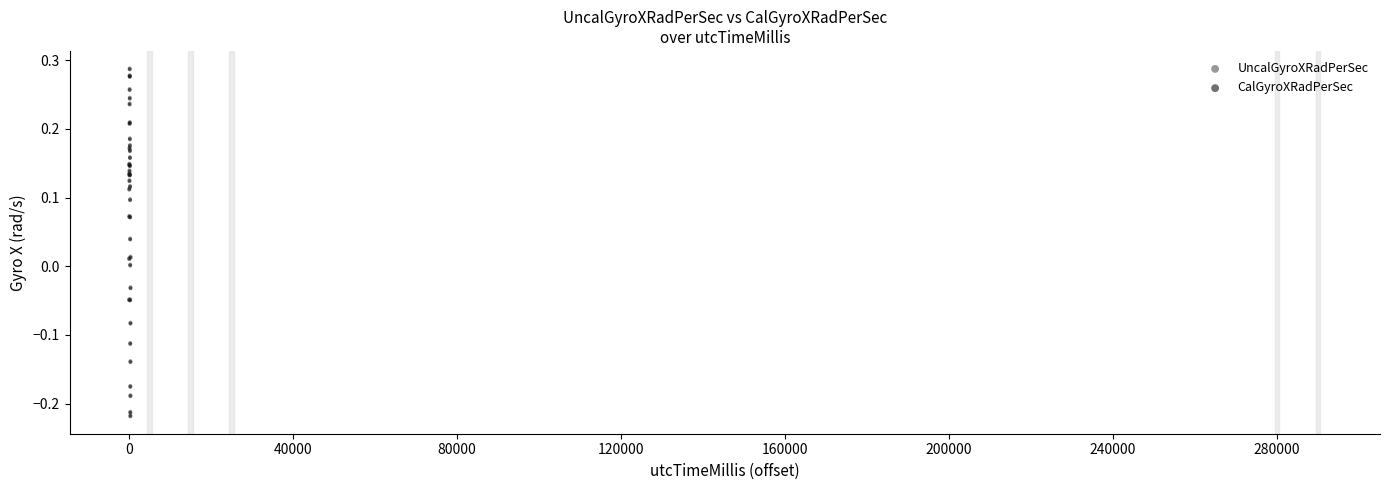

What are all the series names shown in the legend?

UncalGyroXRadPerSec, CalGyroXRadPerSec